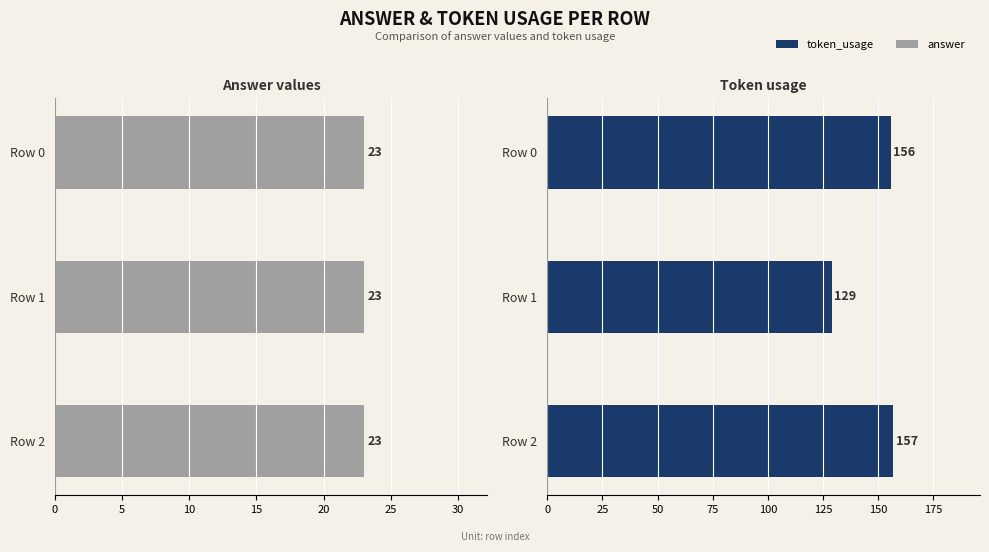

Which series has the widest spread of values?

token_usage